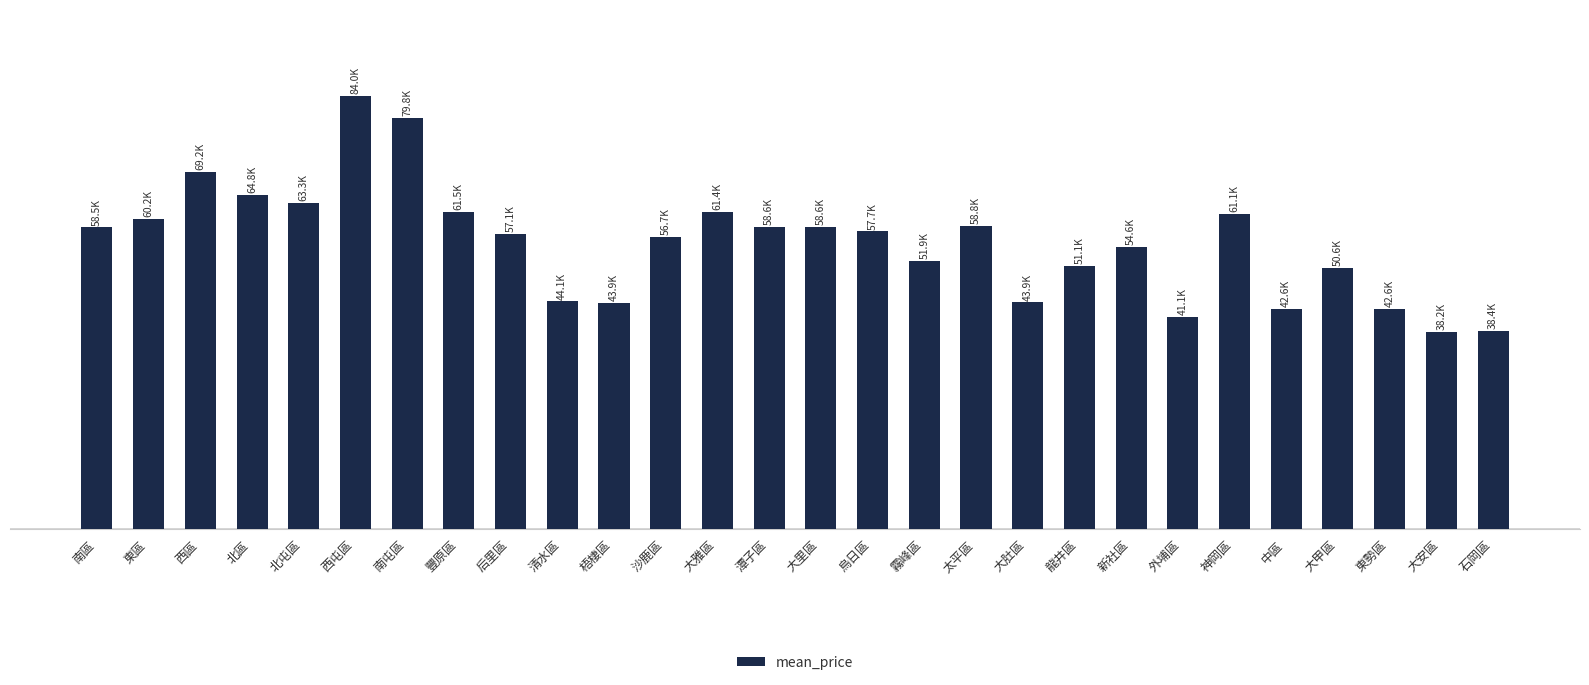

What is the difference between the second highest and minimum values?

41617.5